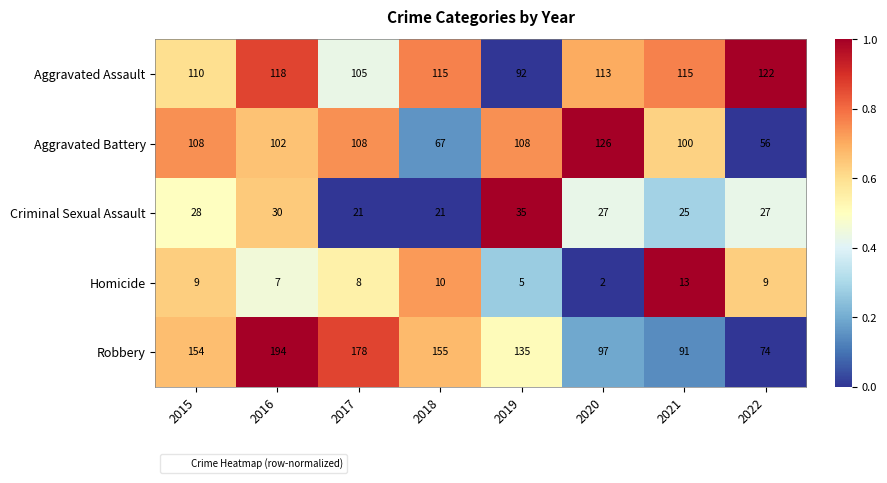

Which series changed the most between 2015 and 2022?

Robbery